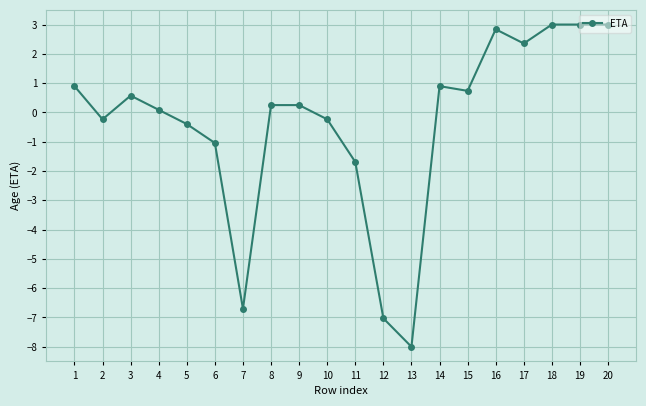

What is the change in value from 3 to 18?

+2.4